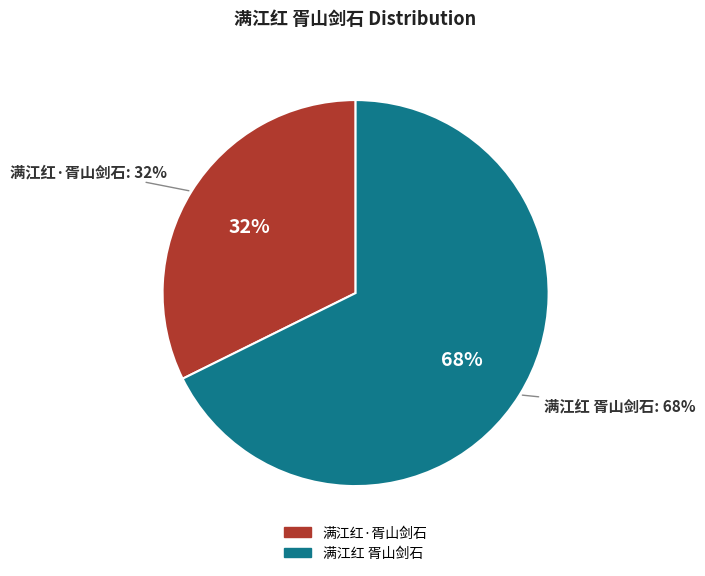

Is it true that 满江红·胥山剑石 is 32% of the pie?

True